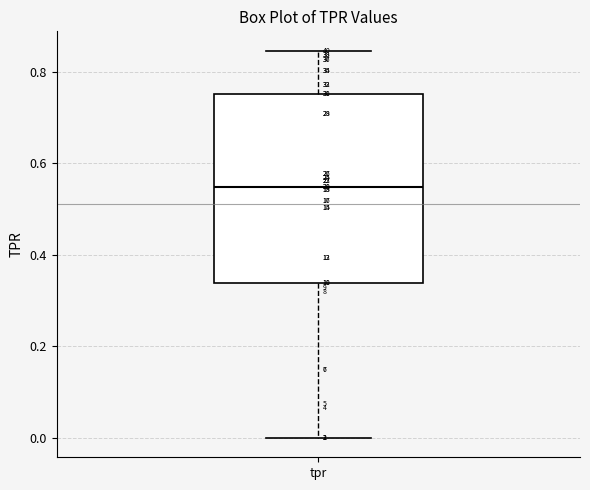

Transcribe this box plot: give where the median line is, the range the box spans, and where the two whiskers end, as read against the y-axis. The values are not printed on the chart, so give them approximately, as read against the axis.

median 0.54, box 0.34 to 0.76, whiskers 0.00 to 0.84